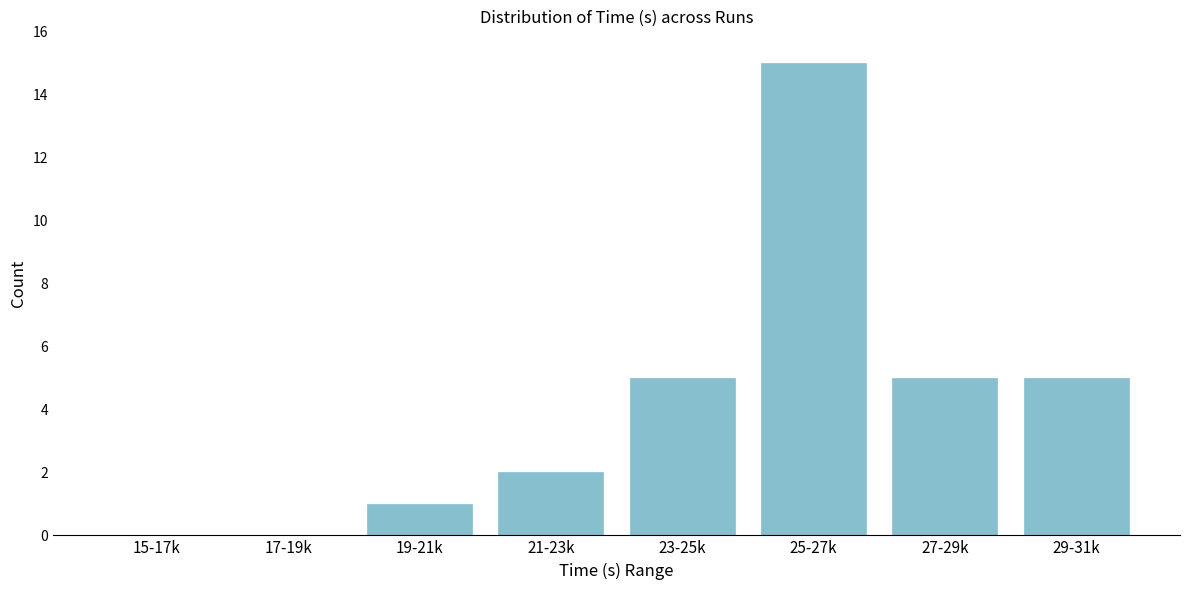

Reading left to right, extract all data points from this chart.

15-17k=0	17-19k=0	19-21k=1	21-23k=2	23-25k=5	25-27k=15	27-29k=5	29-31k=5